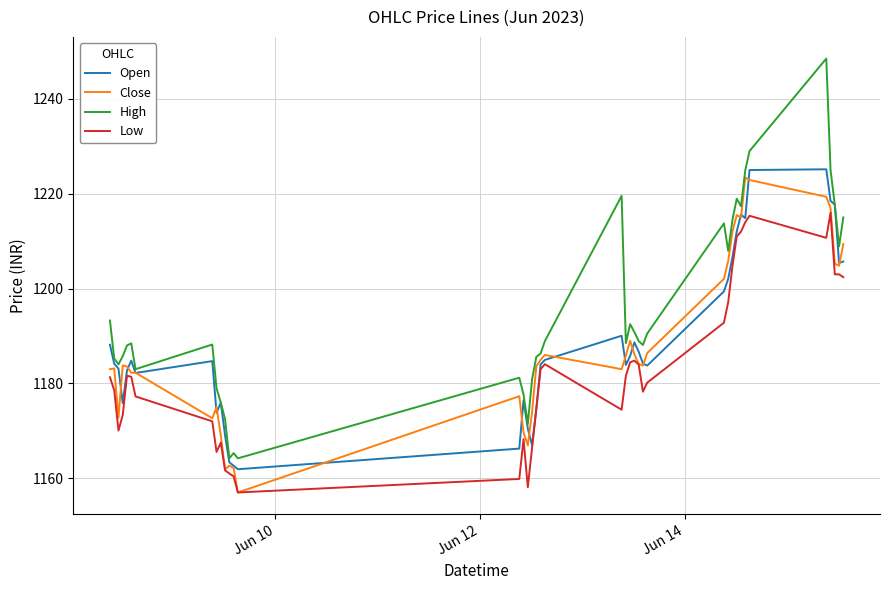

Which series has the largest total across all categories?

High